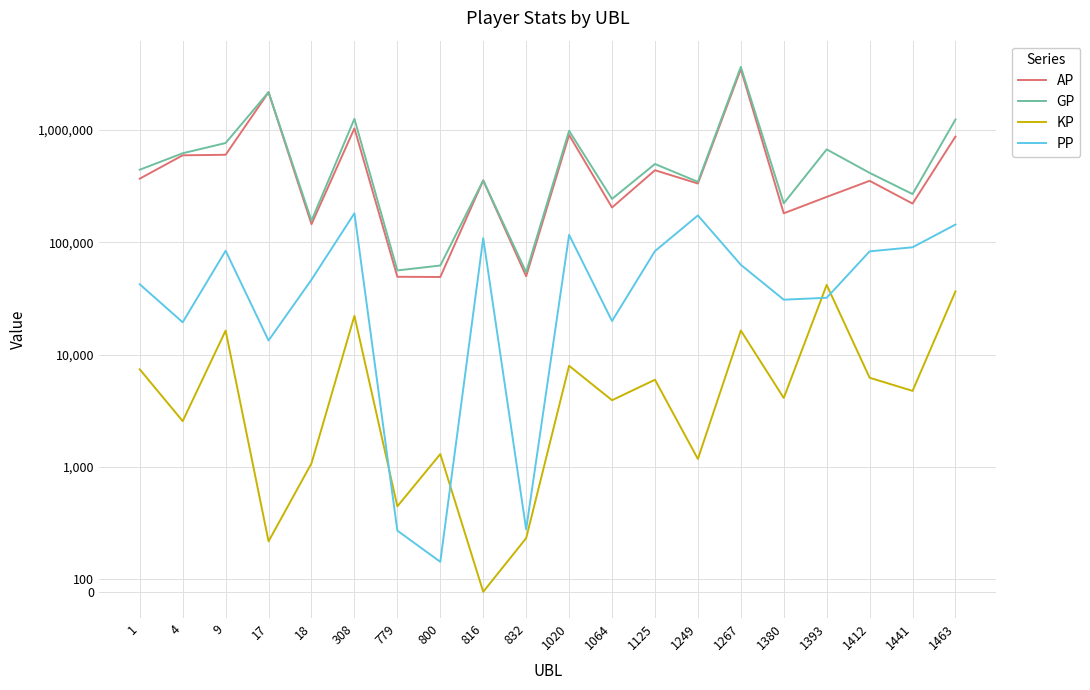

What is the total value across all series at 4?

1234796.5